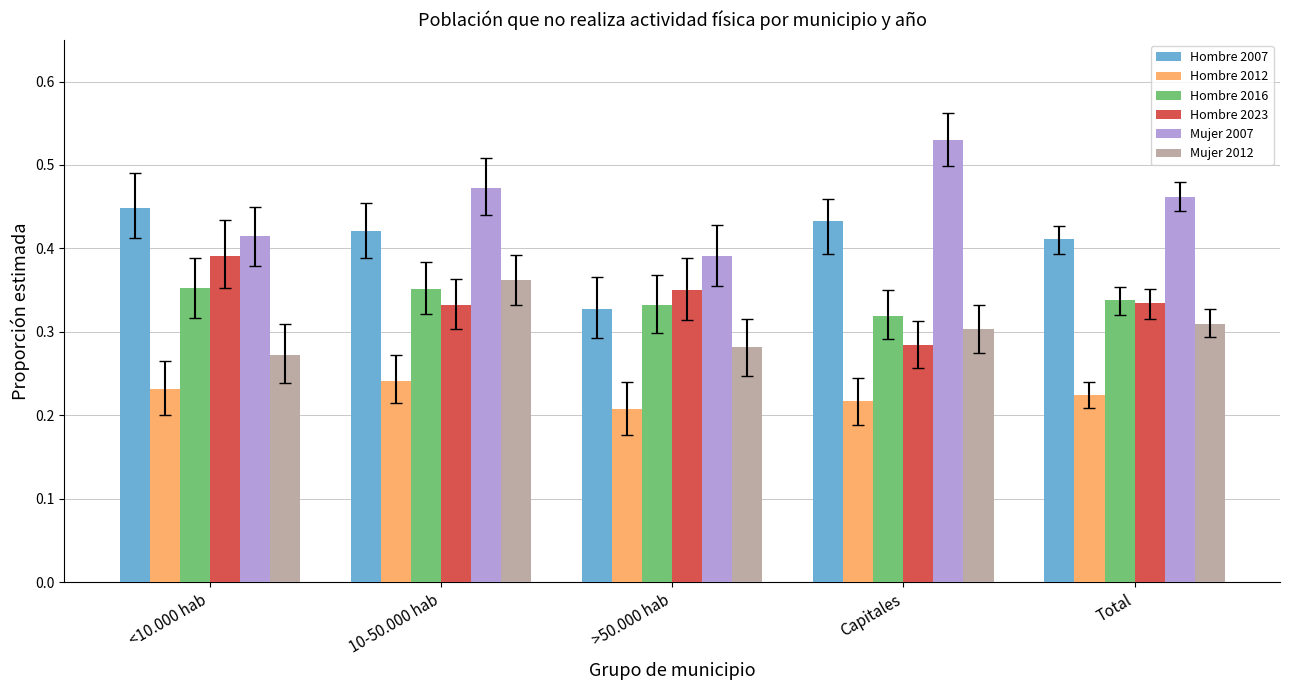

At which category is the sum across all series the highest?

10-50.000 hab